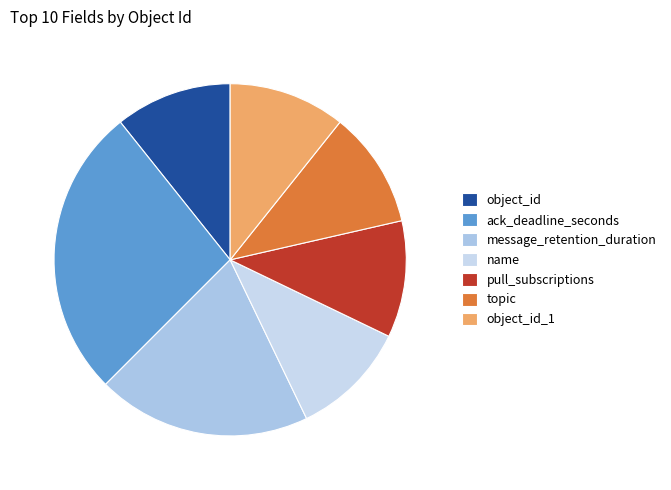

Rank the categories by value from lowest to highest.

object_id, name, pull_subscriptions, topic, object_id_1, message_retention_duration, ack_deadline_seconds